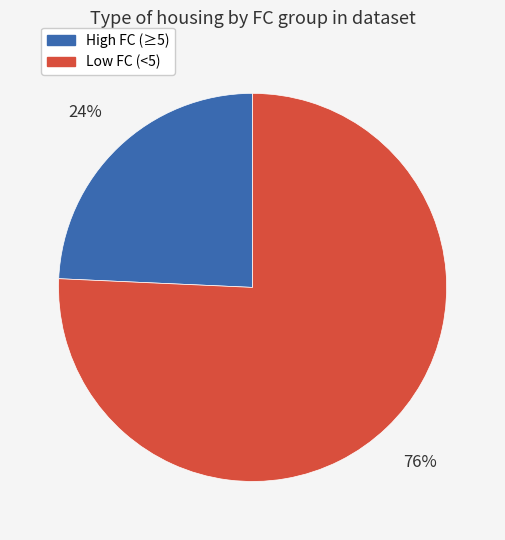

To the nearest percent, what is the average slice percentage?

50%